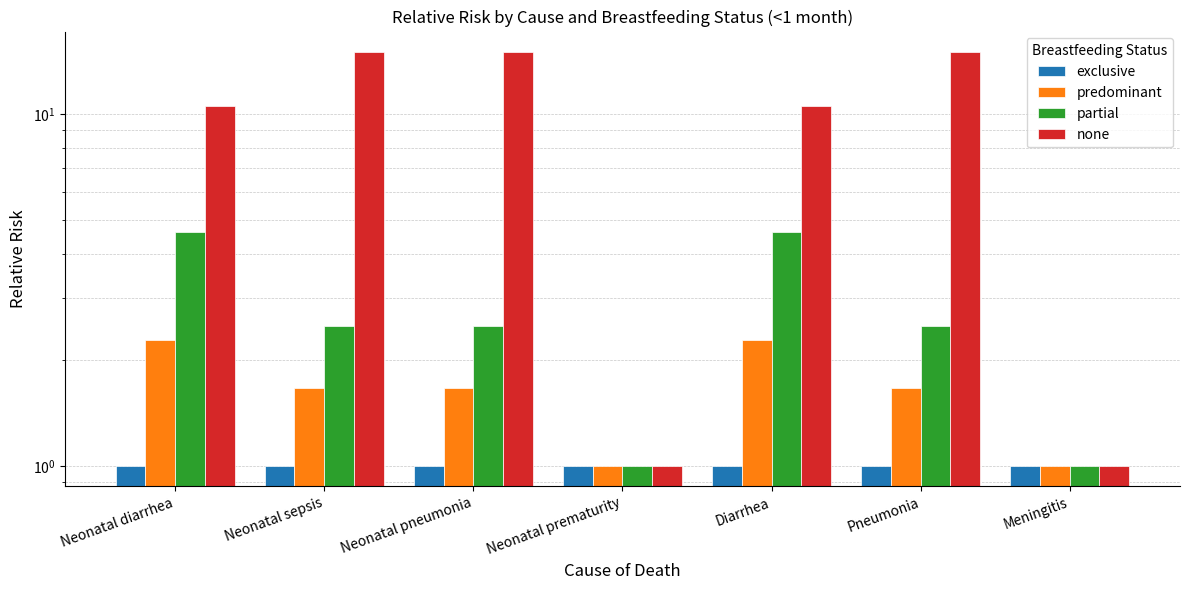

How many groups of bars are there?

7